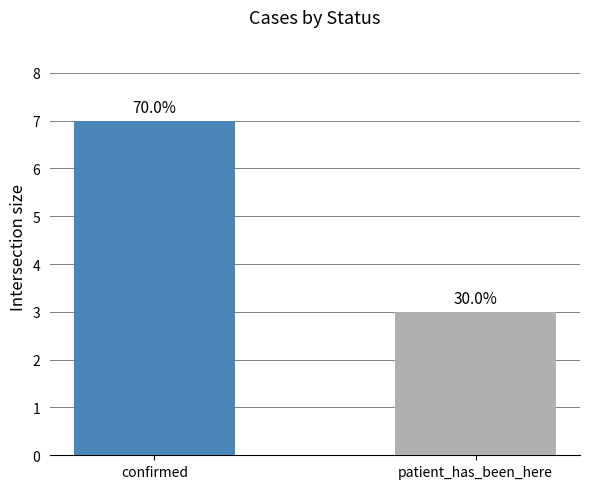

What is the maximum value shown in the chart?

7